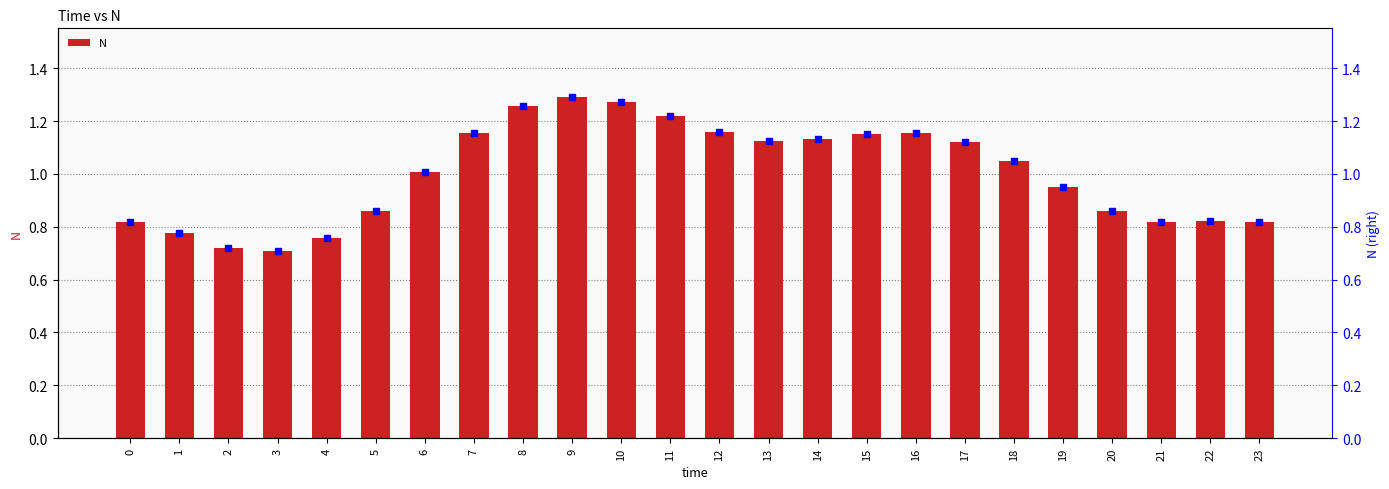

What is the greatest value displayed?

1.3